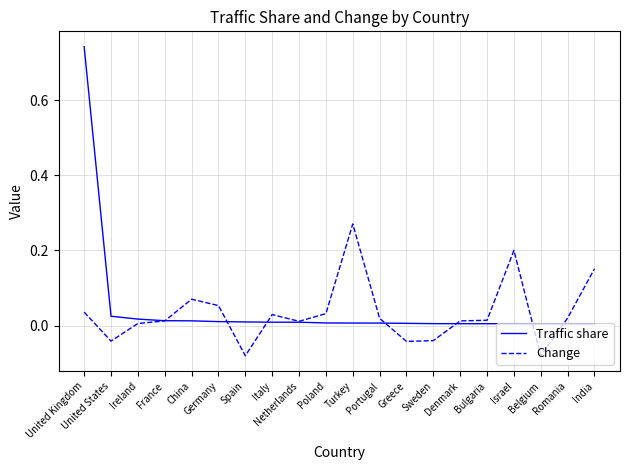

The Change series shows 0.2 at India. True or false?

True